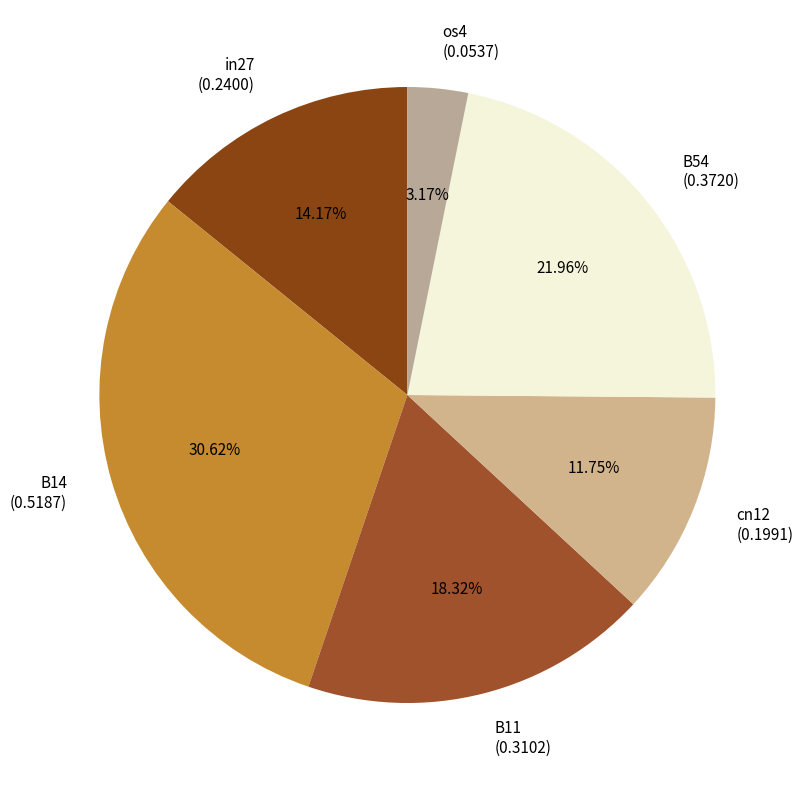

Rank the categories by value from lowest to highest.

os4, cn12, in27, B11, B54, B14